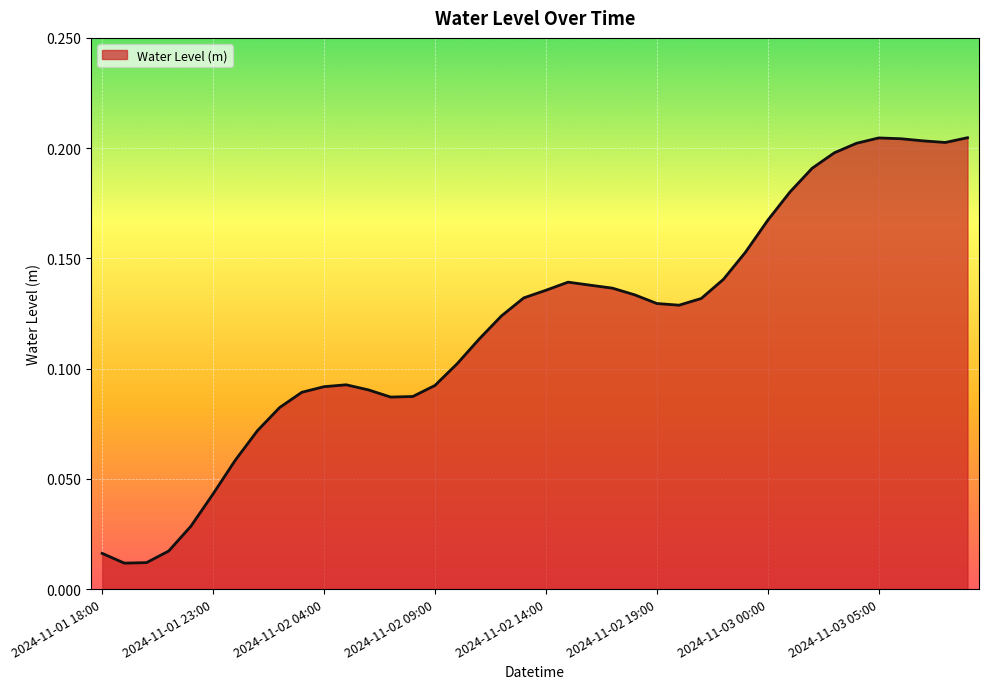

Is this an area chart (filled region under the line)?

Yes